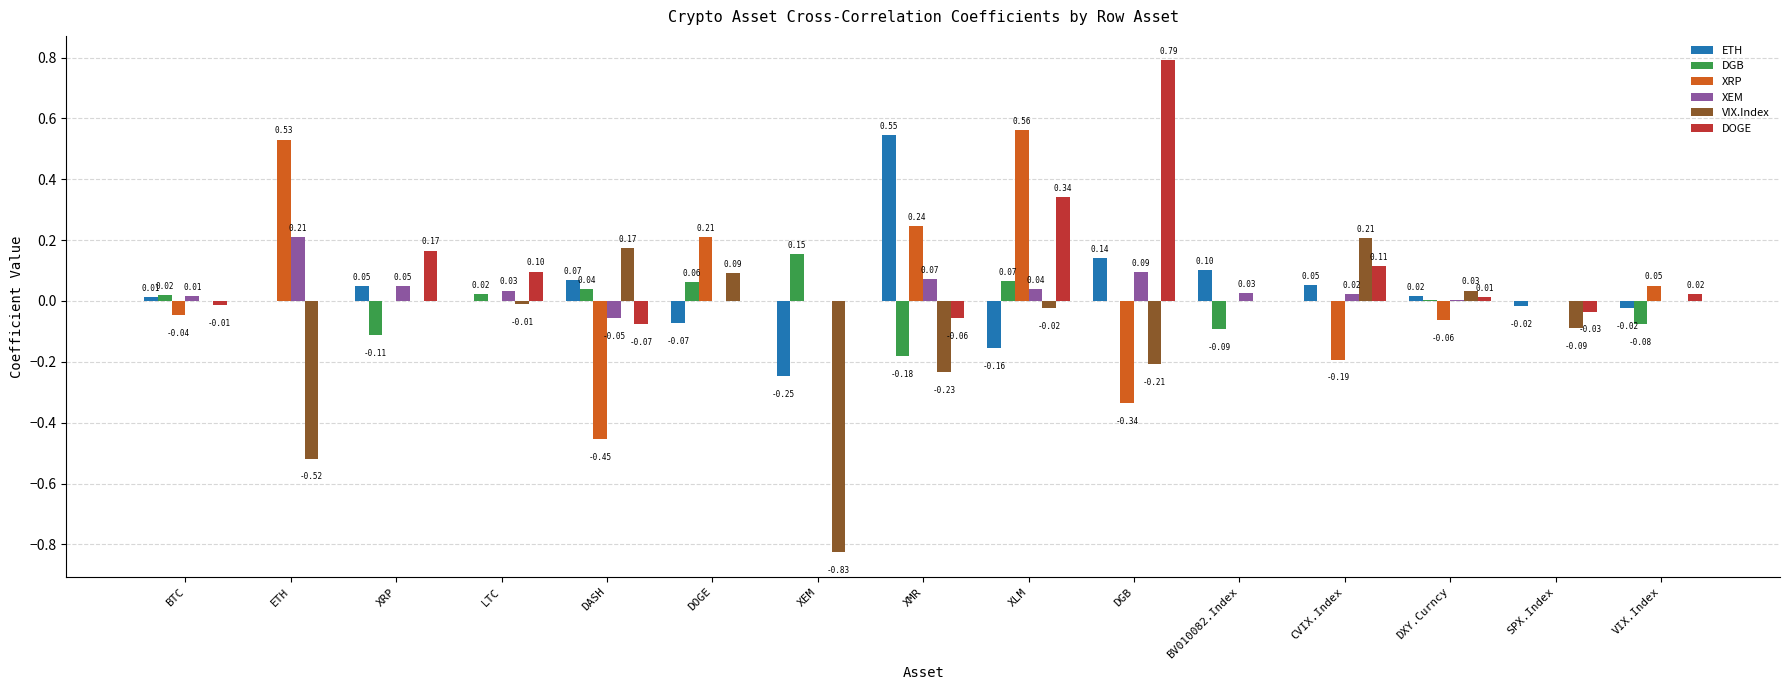

What is the sum of all VIX.Index values?

-1.4